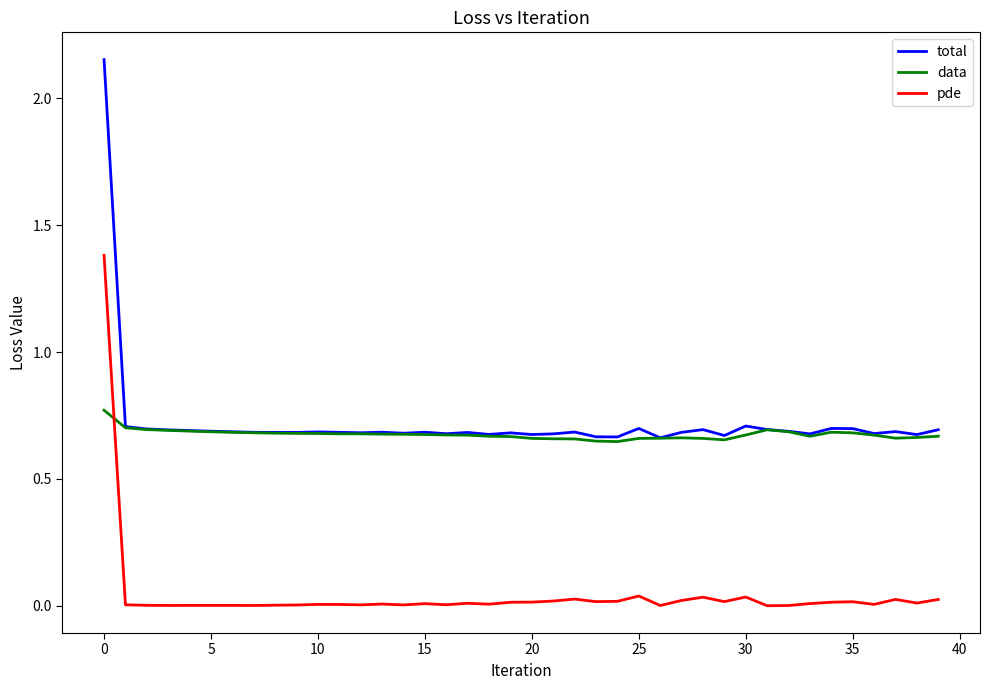

What are all the series names shown in the legend?

total, data, pde